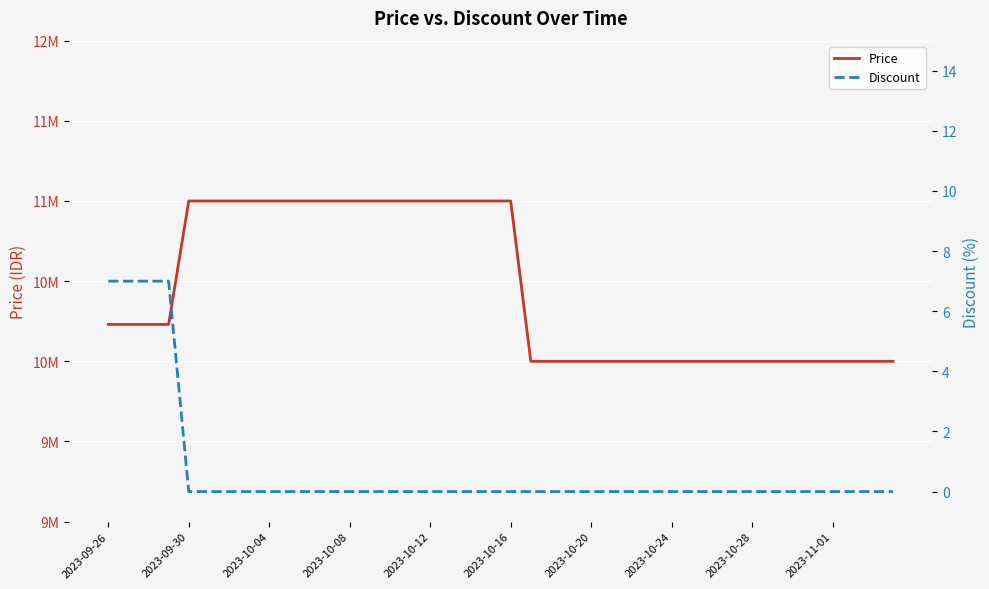

Where is Price nearest to the value 10500000?

2023-09-26